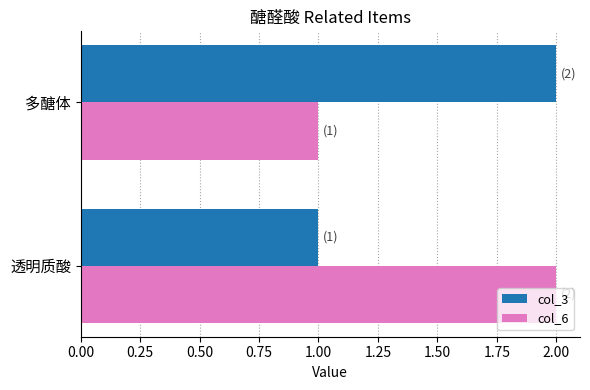

Rank the series at 透明质酸 from lowest to highest value.

col_3, col_6